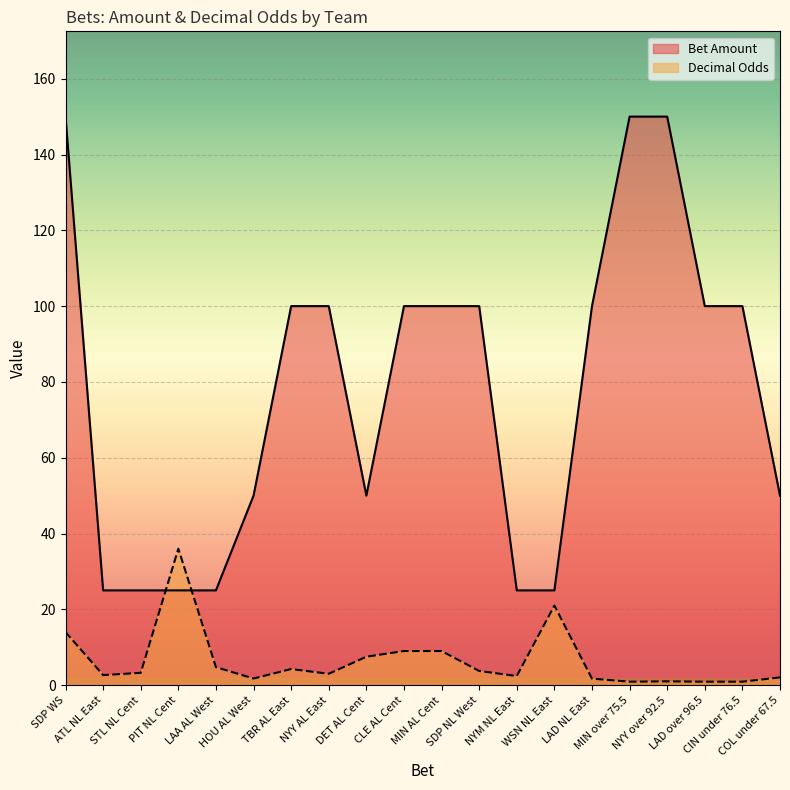

Reading left to right, list all the values displayed in this chart.

Bet Amount: SDP WS=150.0	ATL NL East=25.0	STL NL Cent=25.0	PIT NL Cent=25.0	LAA AL West=25.0	HOU AL West=50.0	TBR AL East=100.0	NYY AL East=100.0	DET AL Cent=50.0	CLE AL Cent=100.0	MIN AL Cent=100.0	SDP NL West=100.0	NYM NL East=25.0	WSN NL East=25.0	LAD NL East=100.0	MIN over 75.5=150.0	NYY over 92.5=150.0	LAD over 96.5=100.0	CIN under 76.5=100.0	COL under 67.5=50.0
Decimal Odds: SDP WS=14.0	ATL NL East=2.6	STL NL Cent=3.2	PIT NL Cent=36.0	LAA AL West=4.8	HOU AL West=1.7	TBR AL East=4.2	NYY AL East=3.0	DET AL Cent=7.5	CLE AL Cent=9.0	MIN AL Cent=9.0	SDP NL West=3.8	NYM NL East=2.4	WSN NL East=21.0	LAD NL East=1.7	MIN over 75.5=0.9	NYY over 92.5=1.0	LAD over 96.5=0.9	CIN under 76.5=0.9	COL under 67.5=2.0